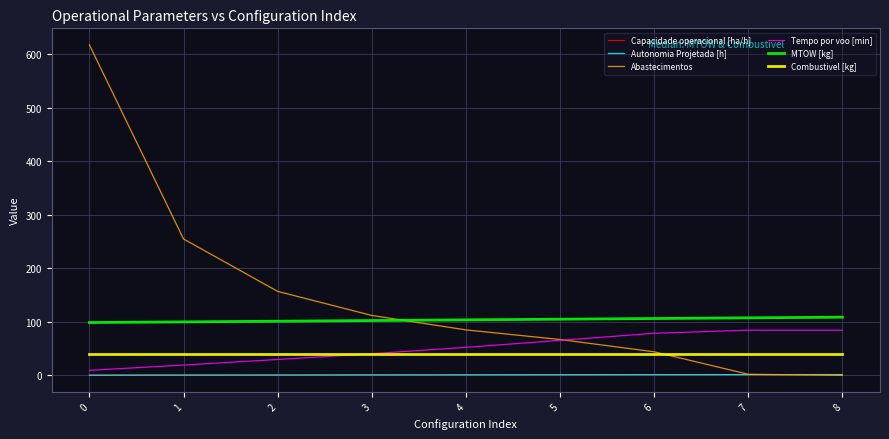

The value of Tempo por voo [min] at 6 is 120.3. True or false?

False